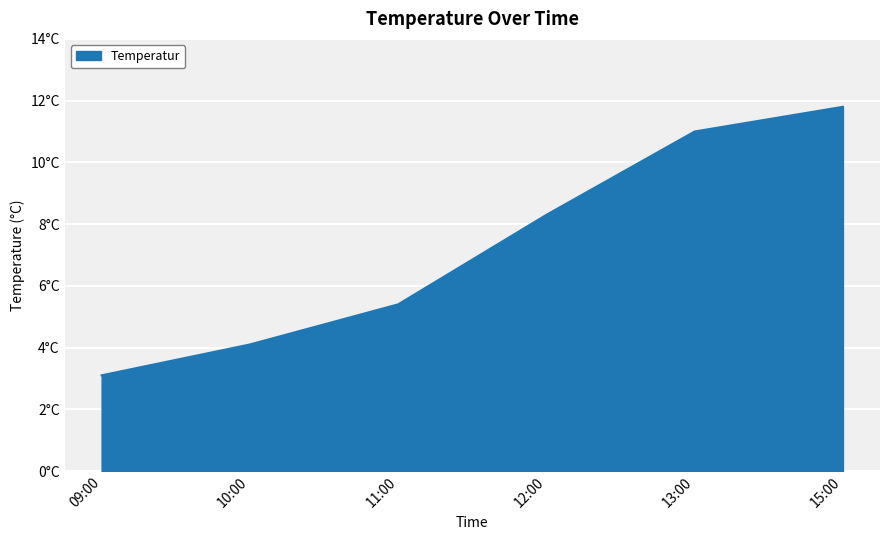

What is the value of the 3rd point from the left?

5.4